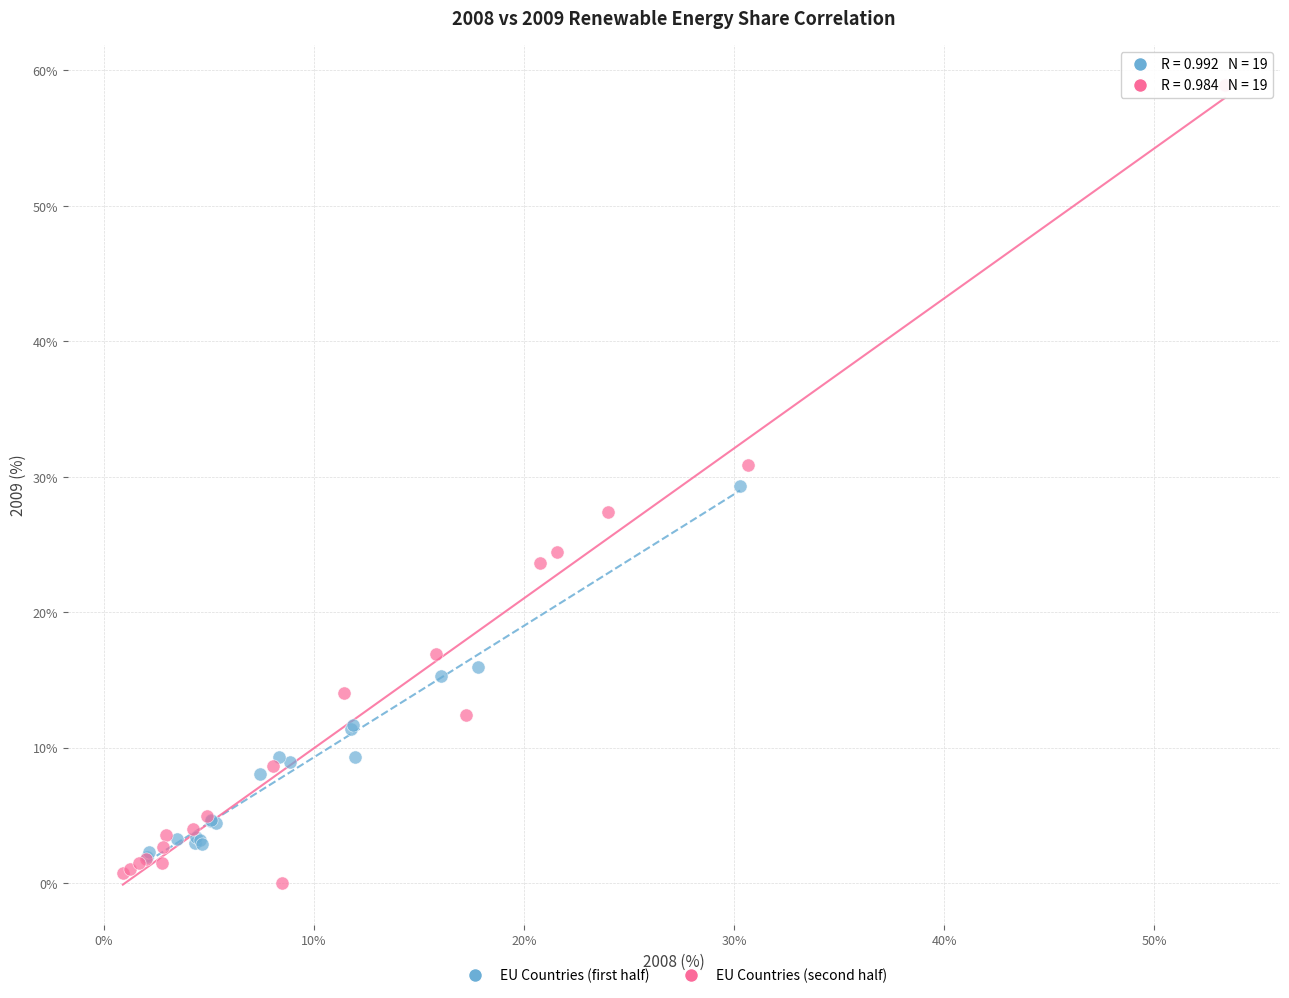

Which series contains the highest Y value?

EU Countries (second half)